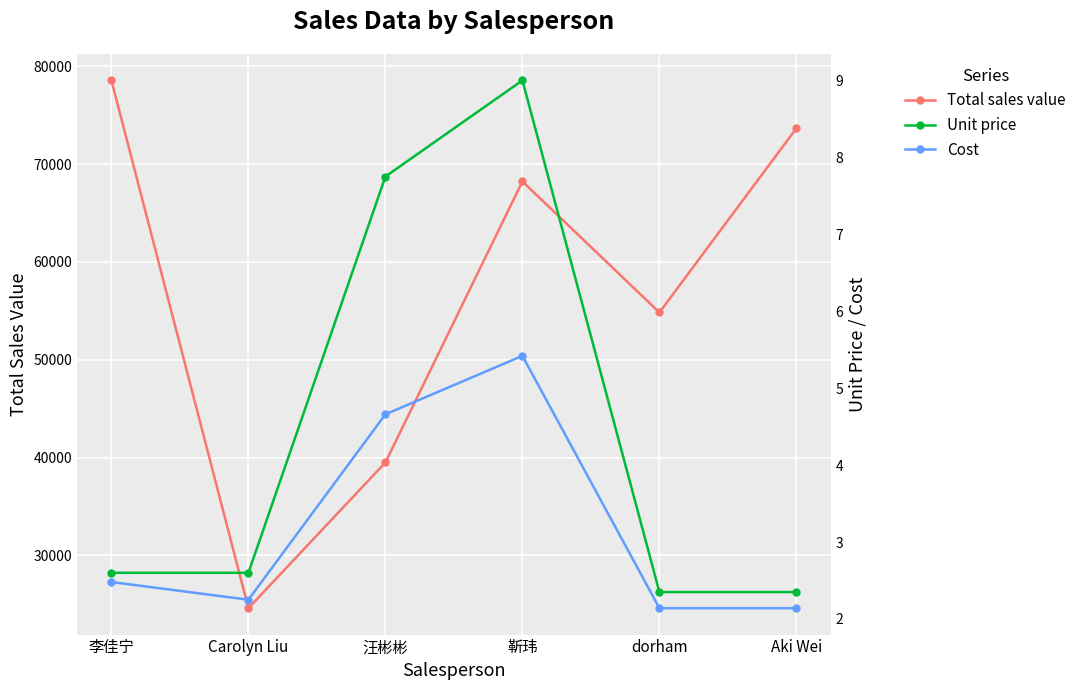

Which series has the widest spread of values?

Total sales value